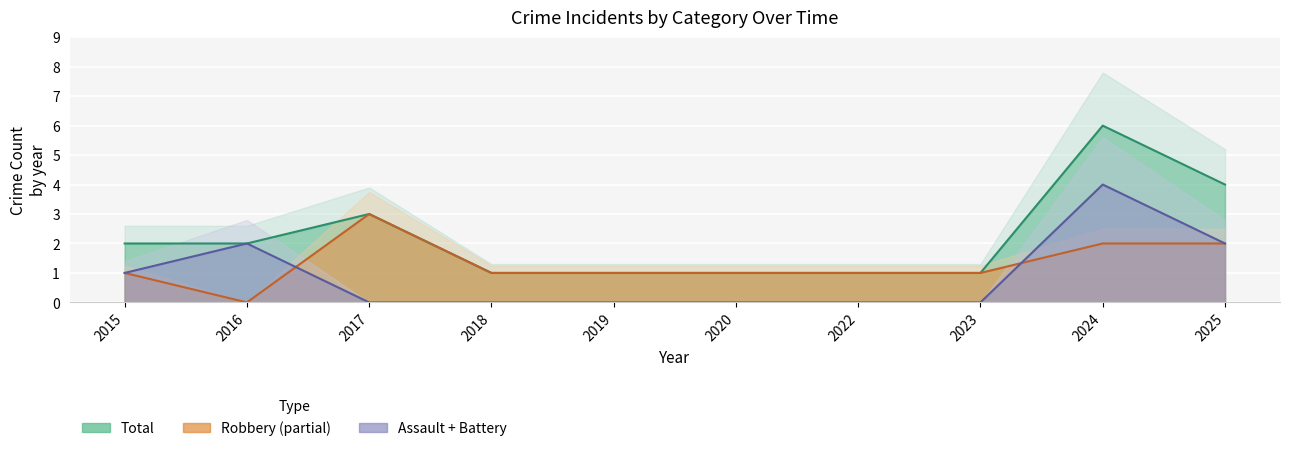

How many categories are shown in the chart?

10